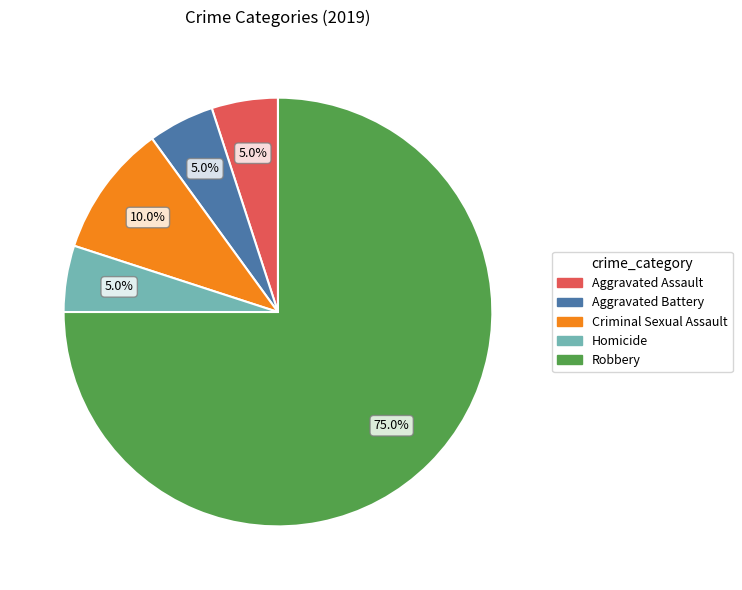

The Aggravated Assault slice represents 5% of the pie. True or false?

True